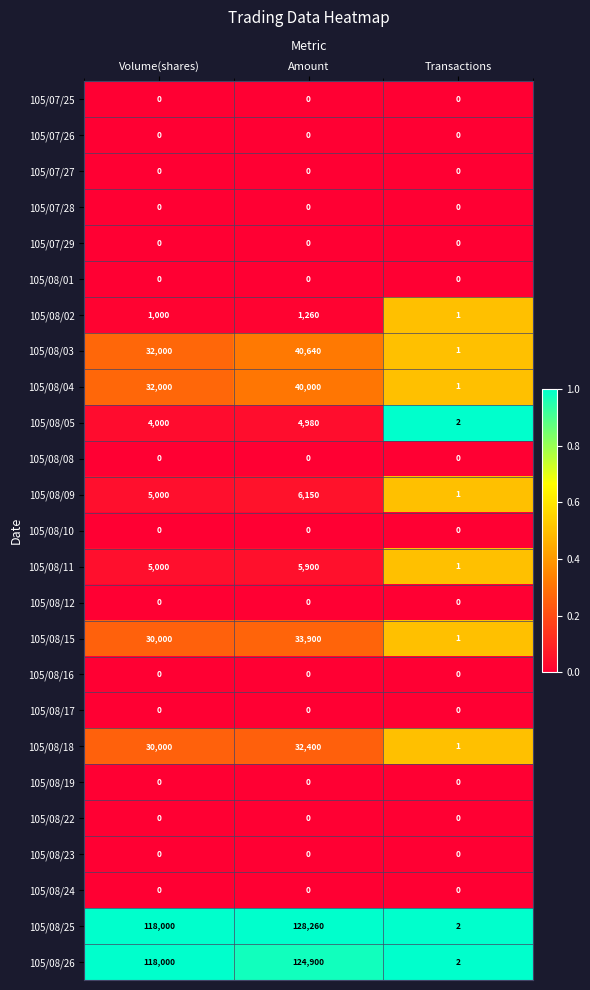

At which category does the chart reach its peak across all series?

Amount